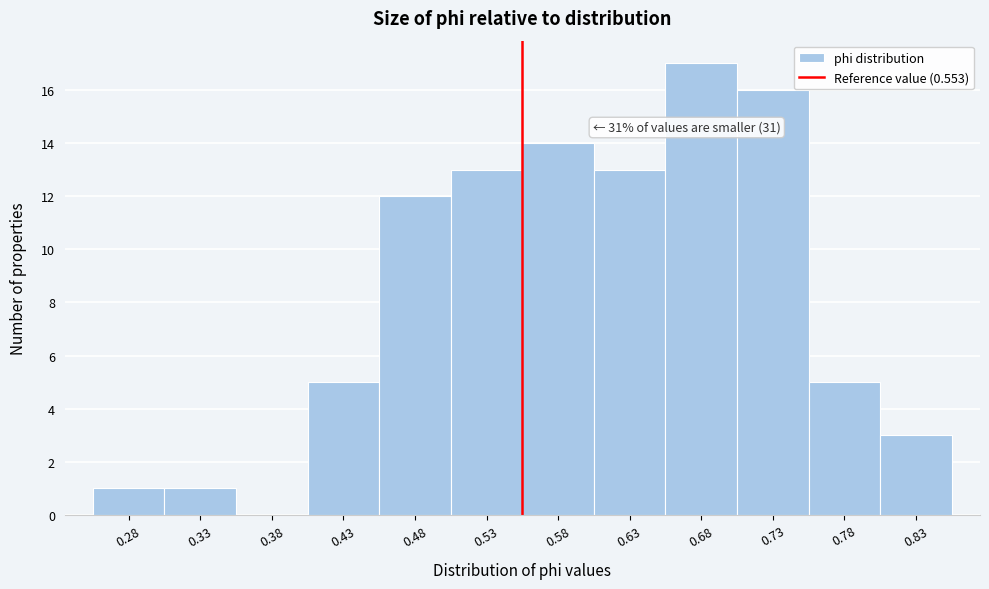

Which range on the x-axis has the tallest bar?

0.65 to 0.71